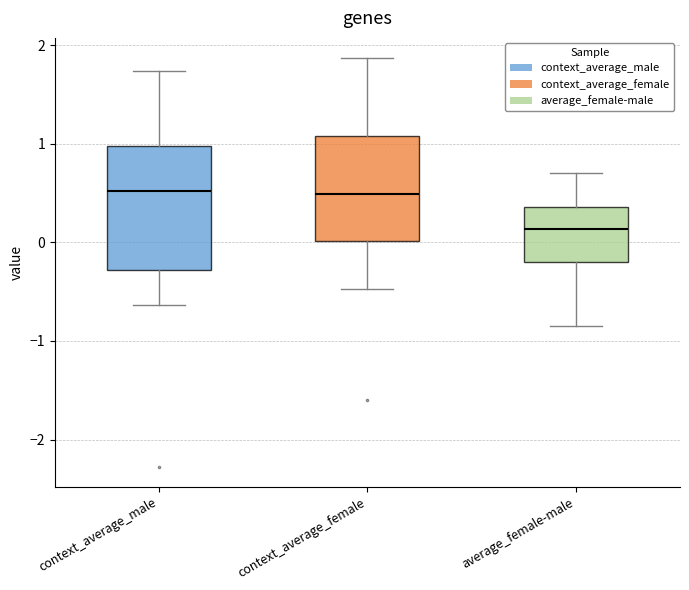

Reading left to right, transcribe this box plot: for each box, give where its median line is, the range the box spans, and where its two whiskers end, as read against the y-axis. The values are not printed on the chart, so give them approximately, as read against the axis.

context_average_male: median 0.5, box -0.3 to 1.0, whiskers -0.6 to 1.7
context_average_female: median 0.5, box 0.0 to 1.1, whiskers -0.5 to 1.9
average_female-male: median 0.1, box -0.2 to 0.4, whiskers -0.9 to 0.7